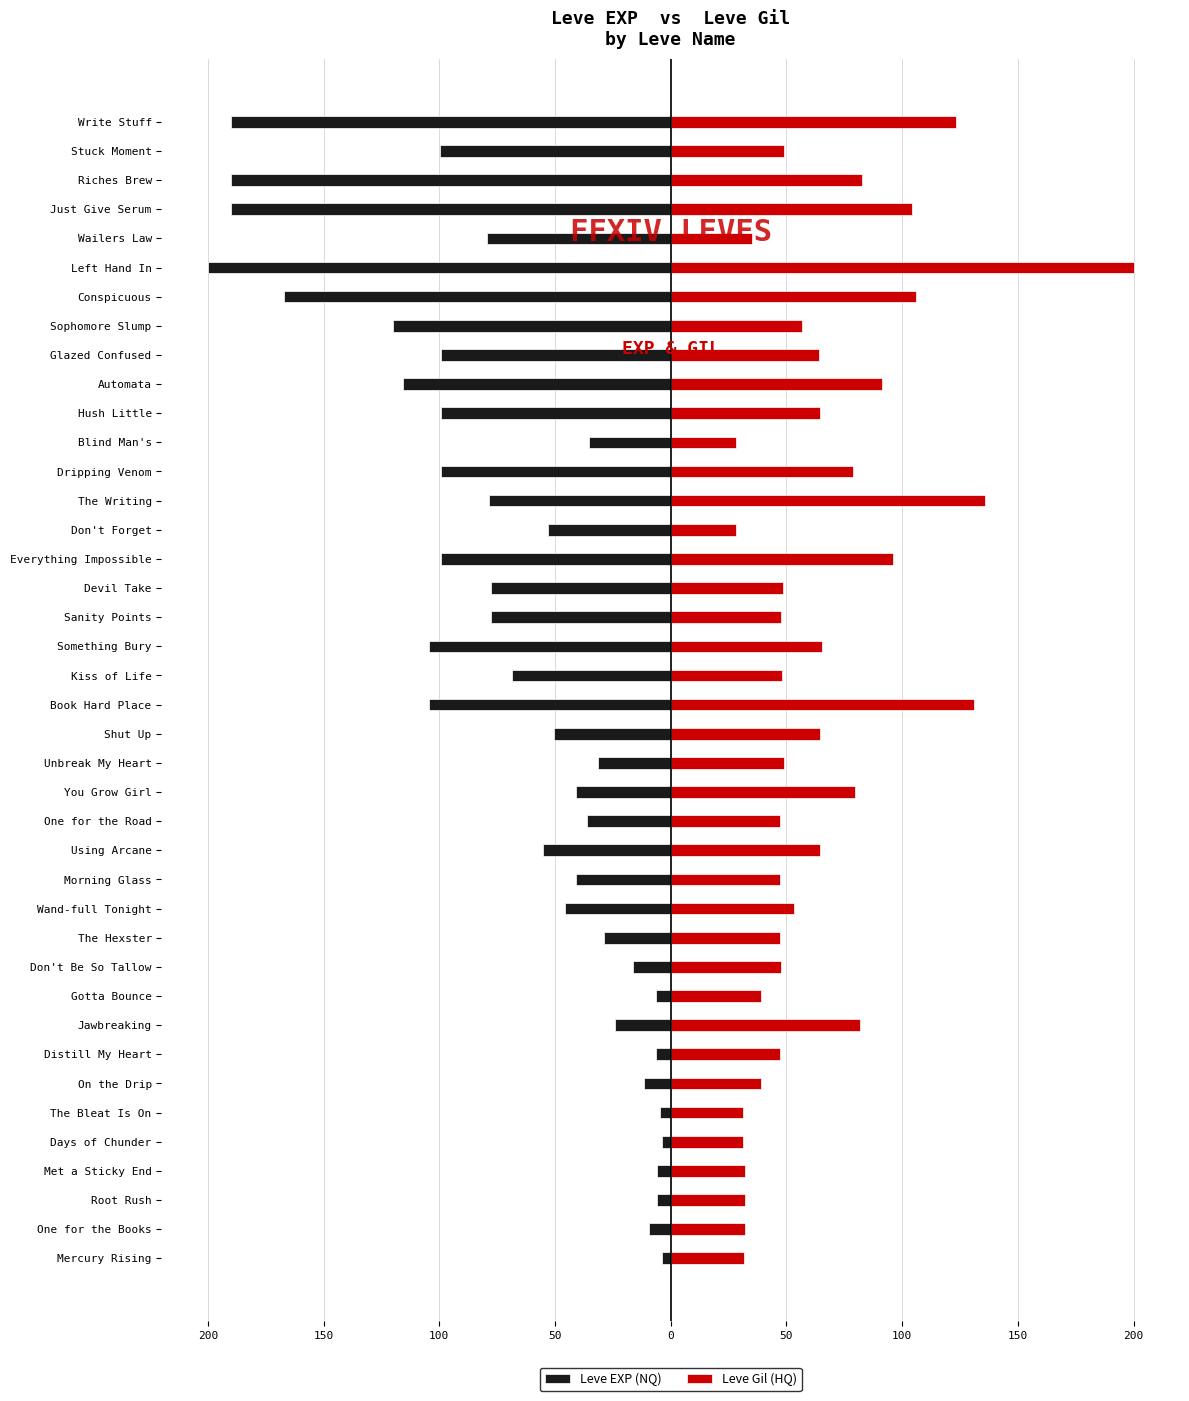

The value of Leve EXP (NQ) at Mercury Rising is -3.7. True or false?

True